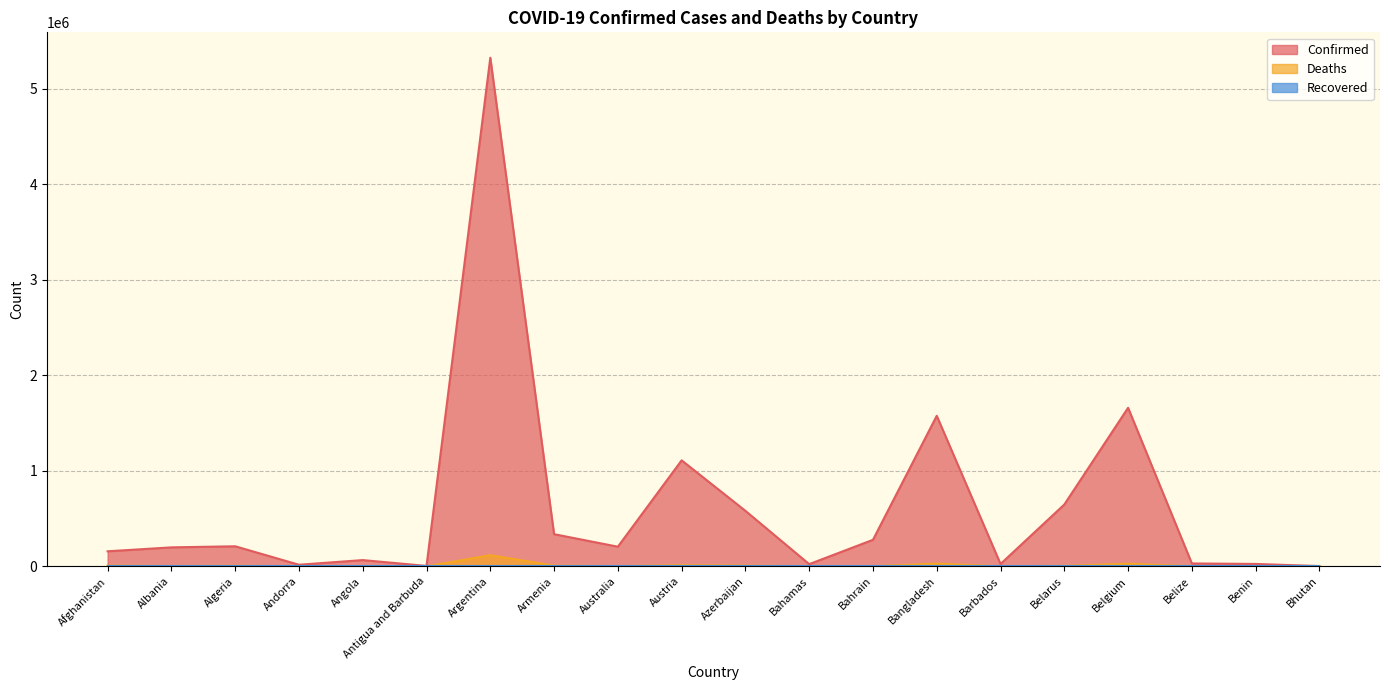

What is the difference between the maximum and minimum values in the Confirmed series?

5319494